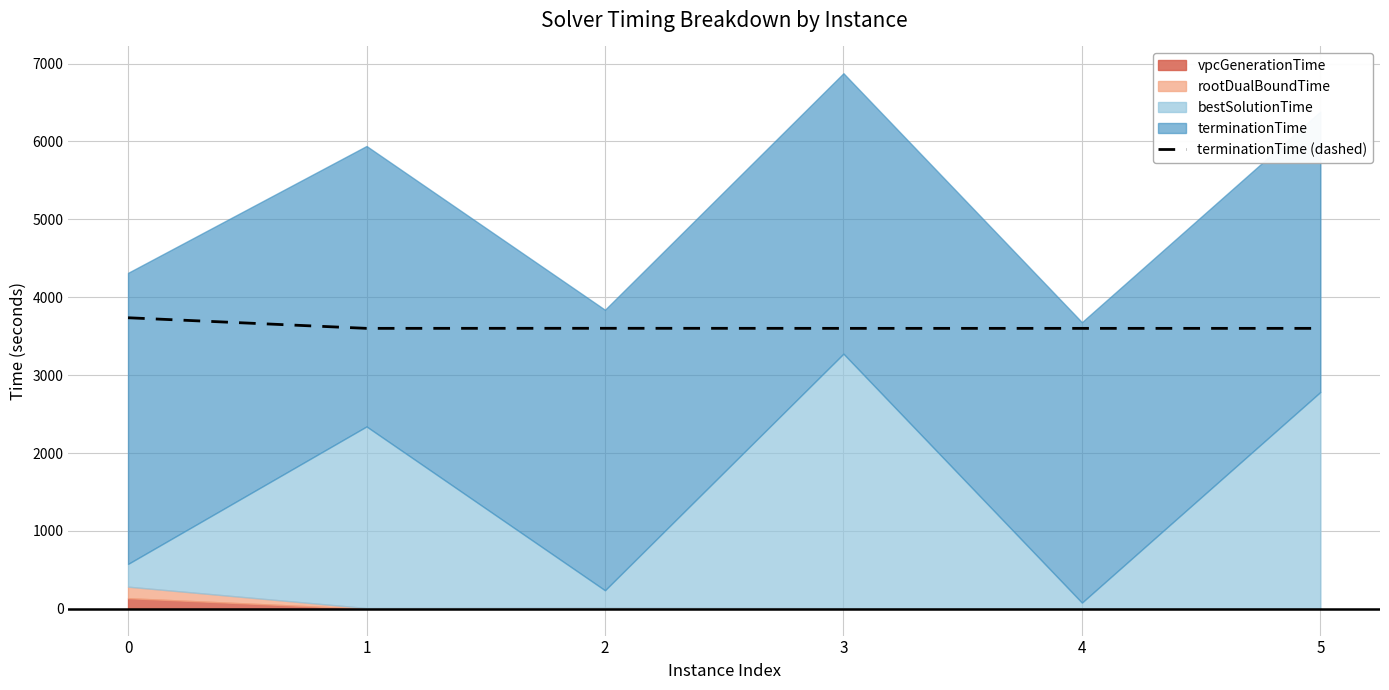

What is the value of the 6th point from the left?

3600.1